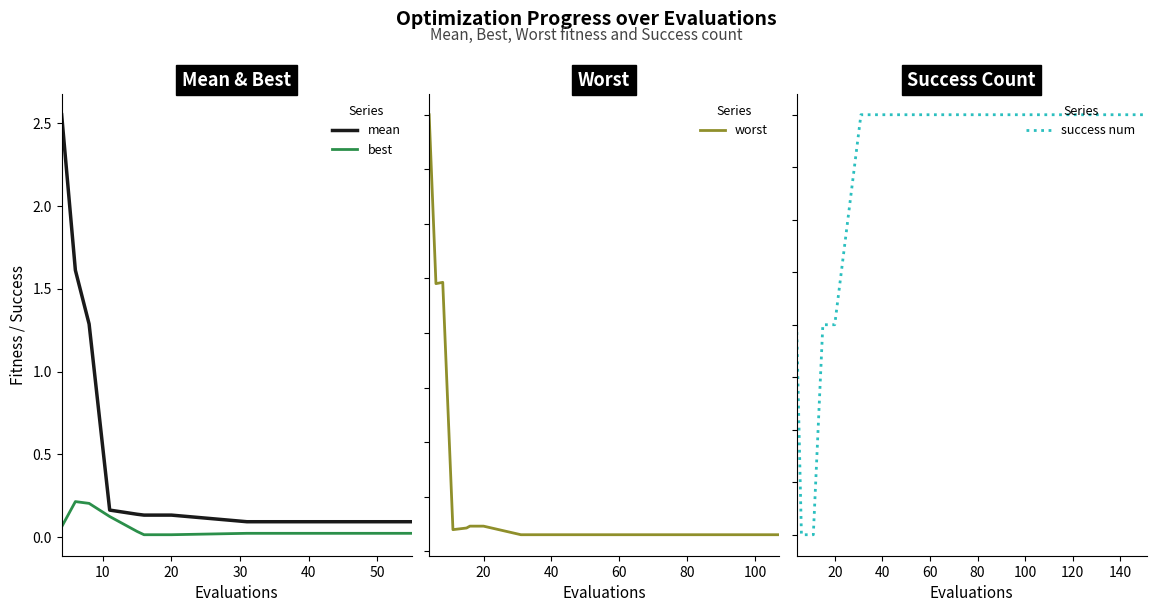

True or false: mean and worst intersect in this chart.

False